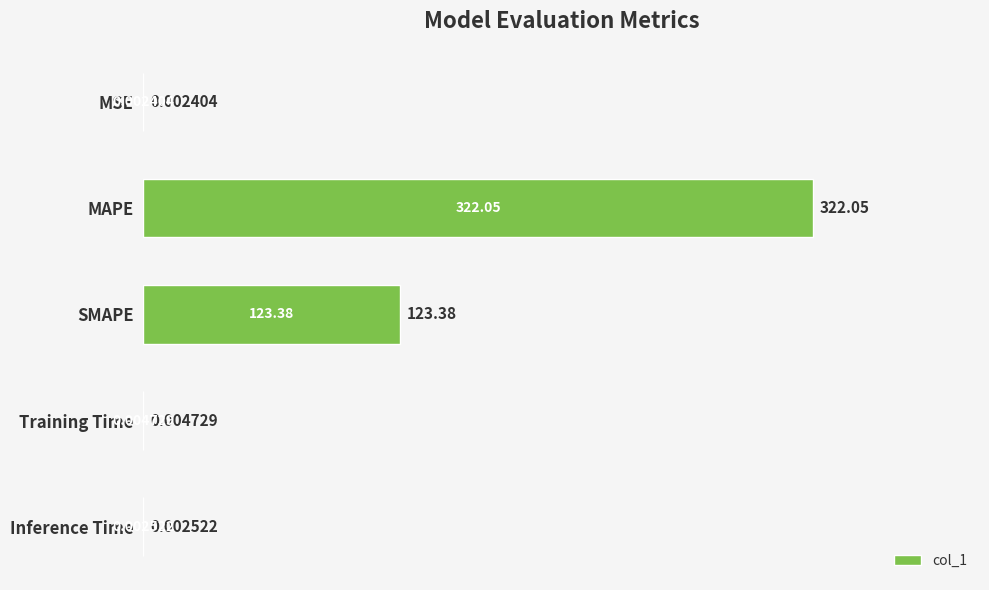

What is the sum of all values?

445.4